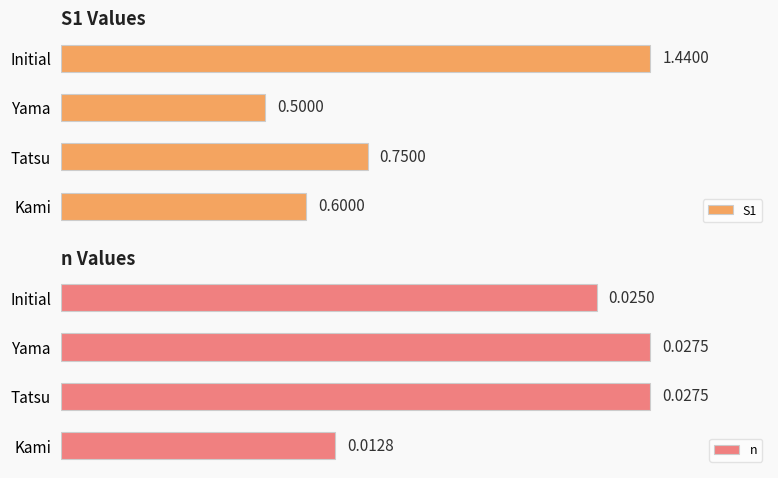

Which category has the highest value in the S1 series?

Initial